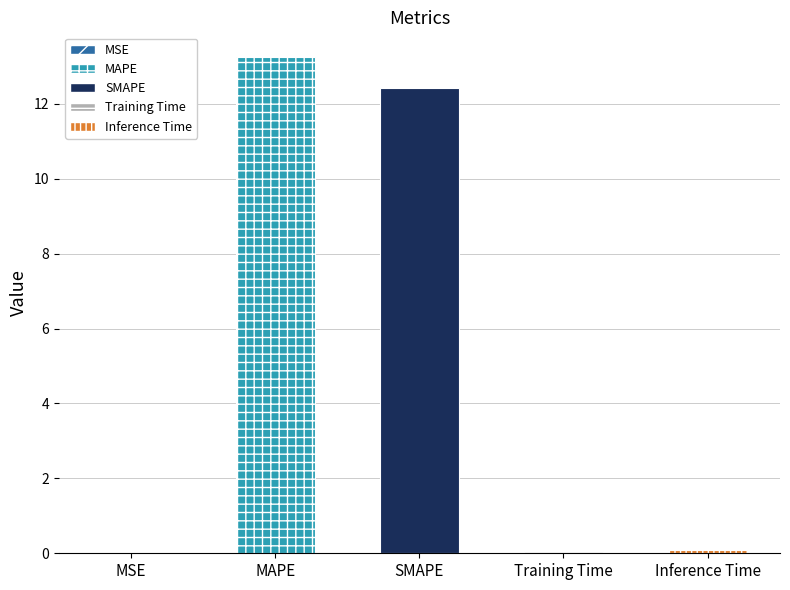

How many data points does each series have?

5